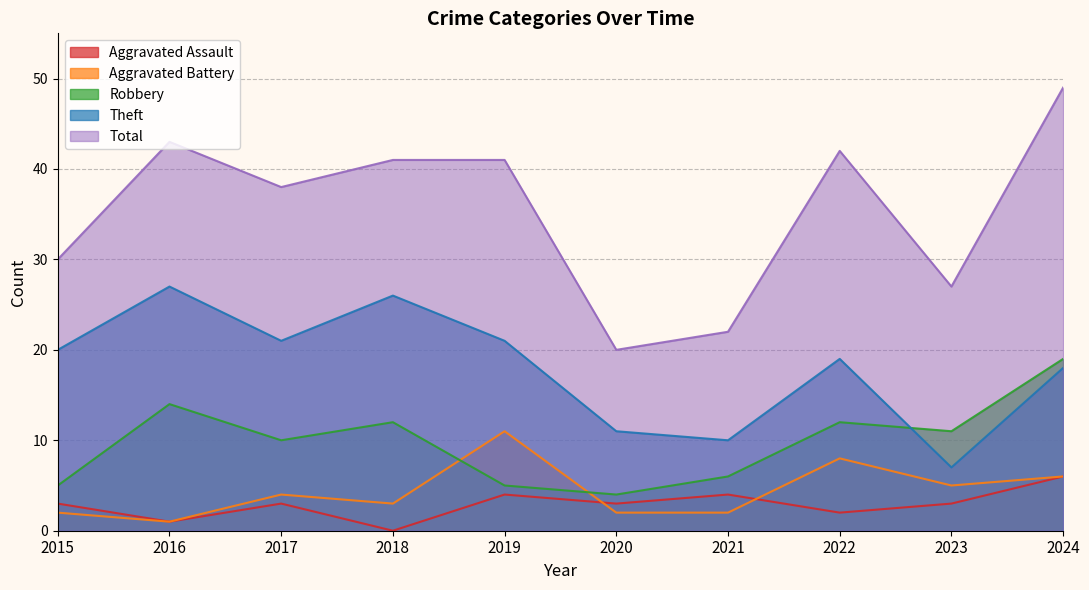

What is the value of the Theft point at the 5th from the left?

21